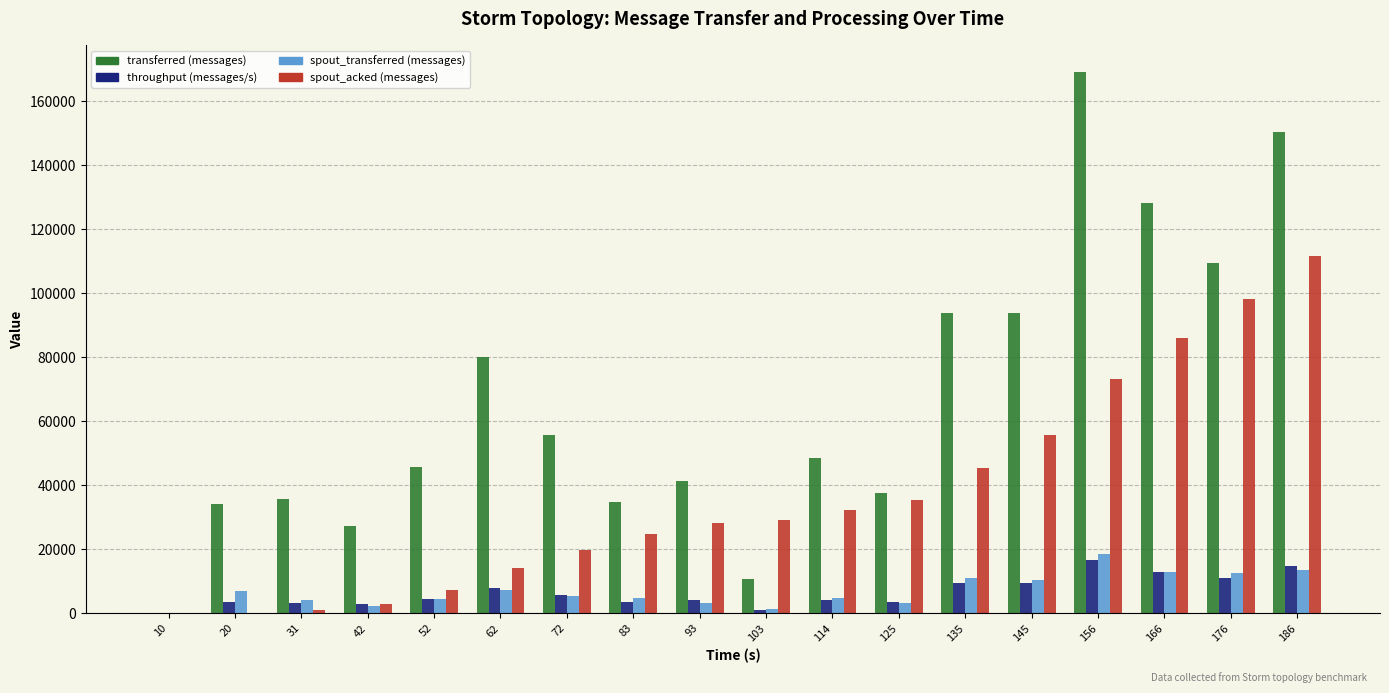

What is the average value of the transferred (messages) series?

66336